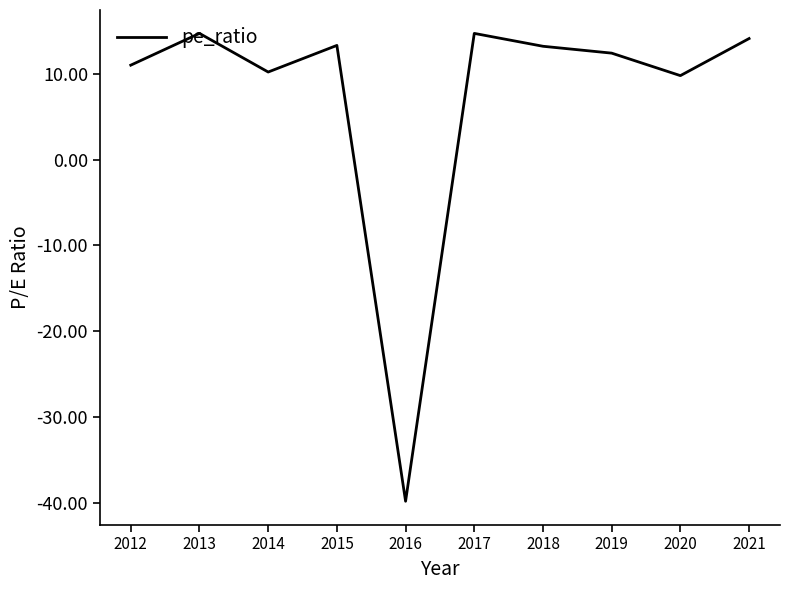

What is the minimum value shown in the chart?

-39.8